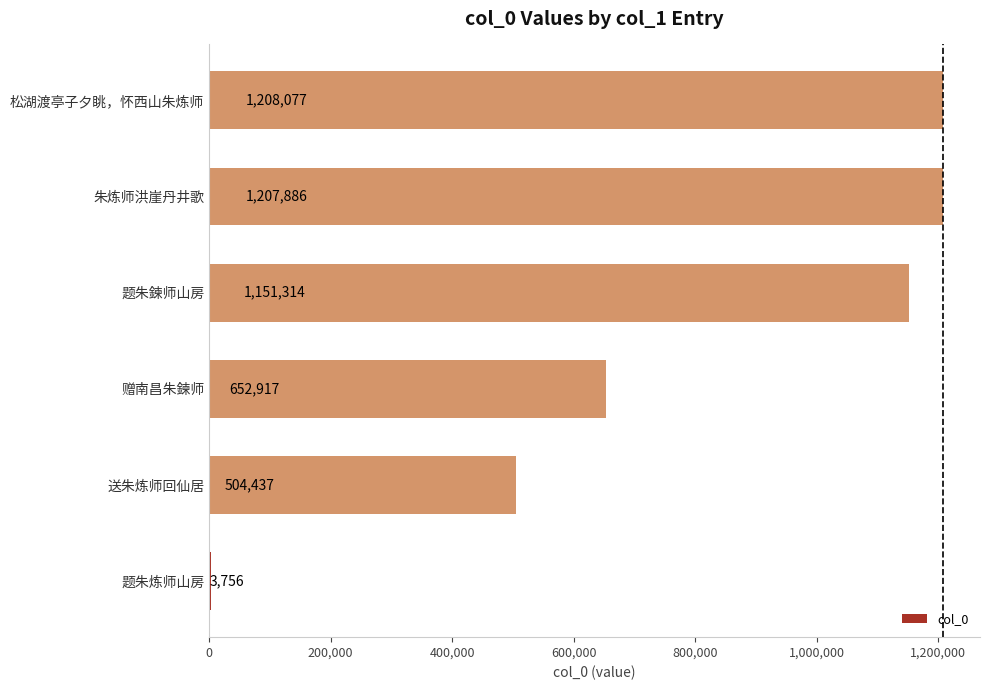

The chart shows a value of 1151314 at 题朱鍊师山房. True or false?

True